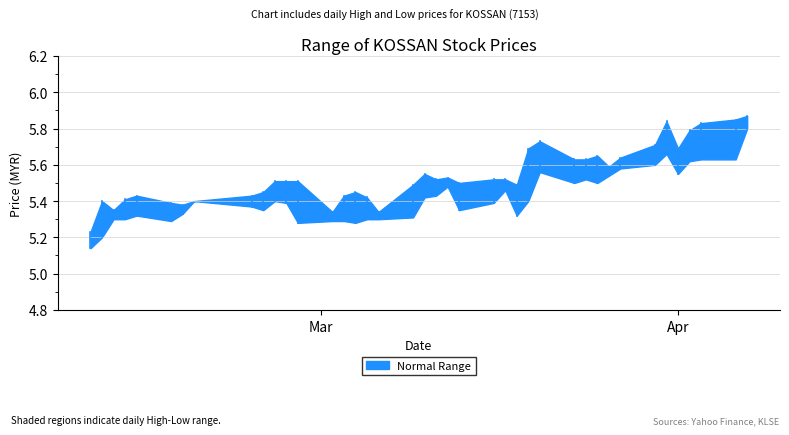

What is the total value across all series at 5?

10.7